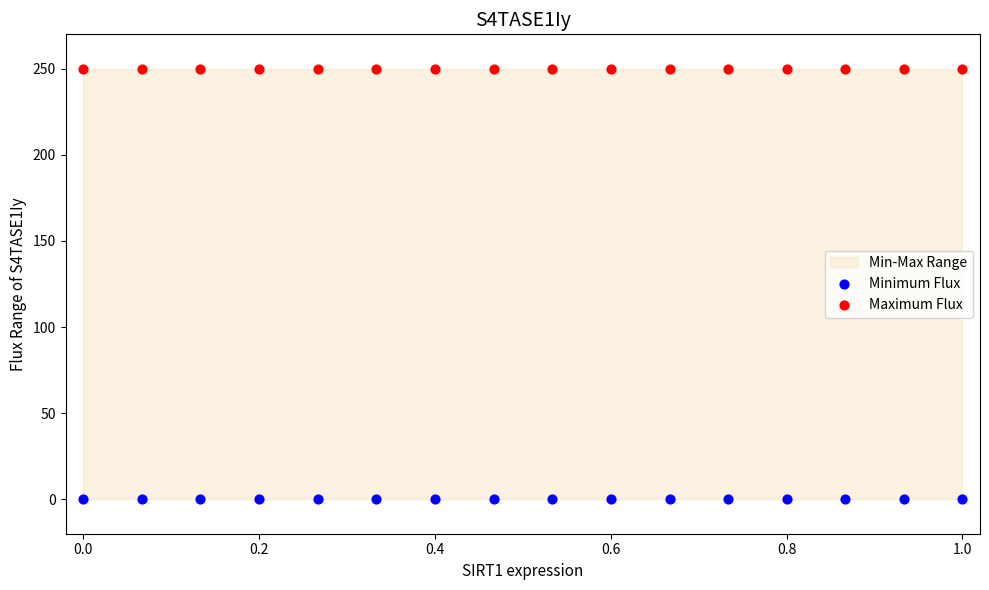

Which series reaches the minimum Y coordinate?

Minimum Flux